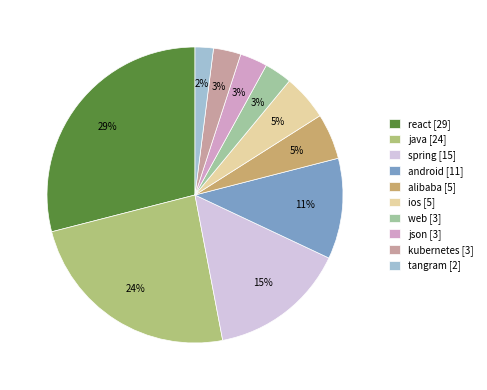

To the nearest percent, what portion does spring represent?

15%